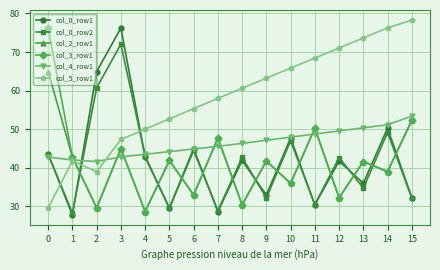

Which series changed the most between 1 and 10?

col_5_row1